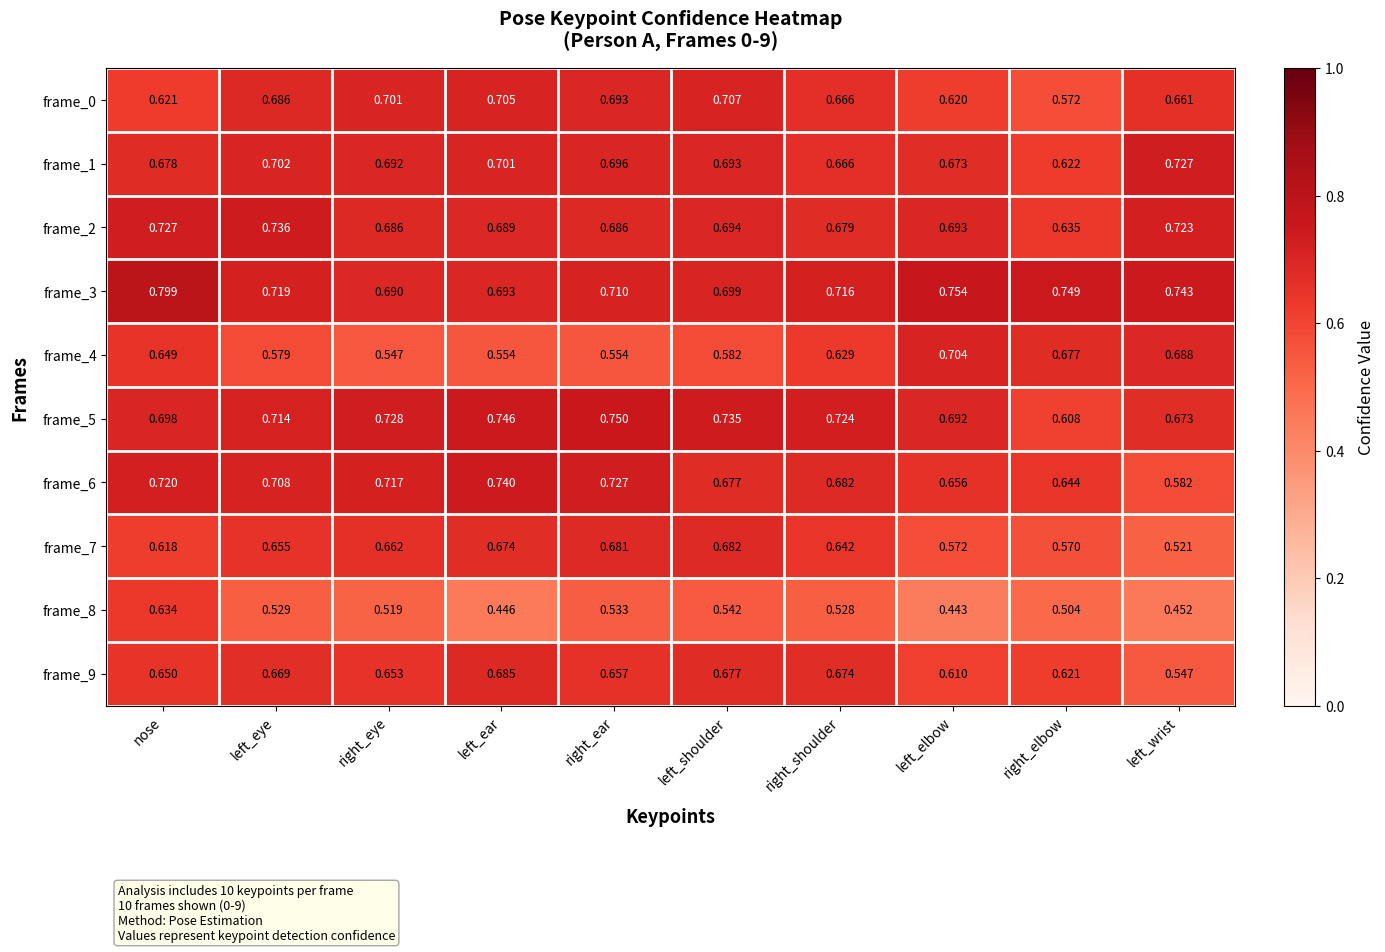

Rank the categories by frame_6 value from lowest to highest.

left_wrist, right_elbow, left_elbow, left_shoulder, right_shoulder, left_eye, right_eye, nose, right_ear, left_ear